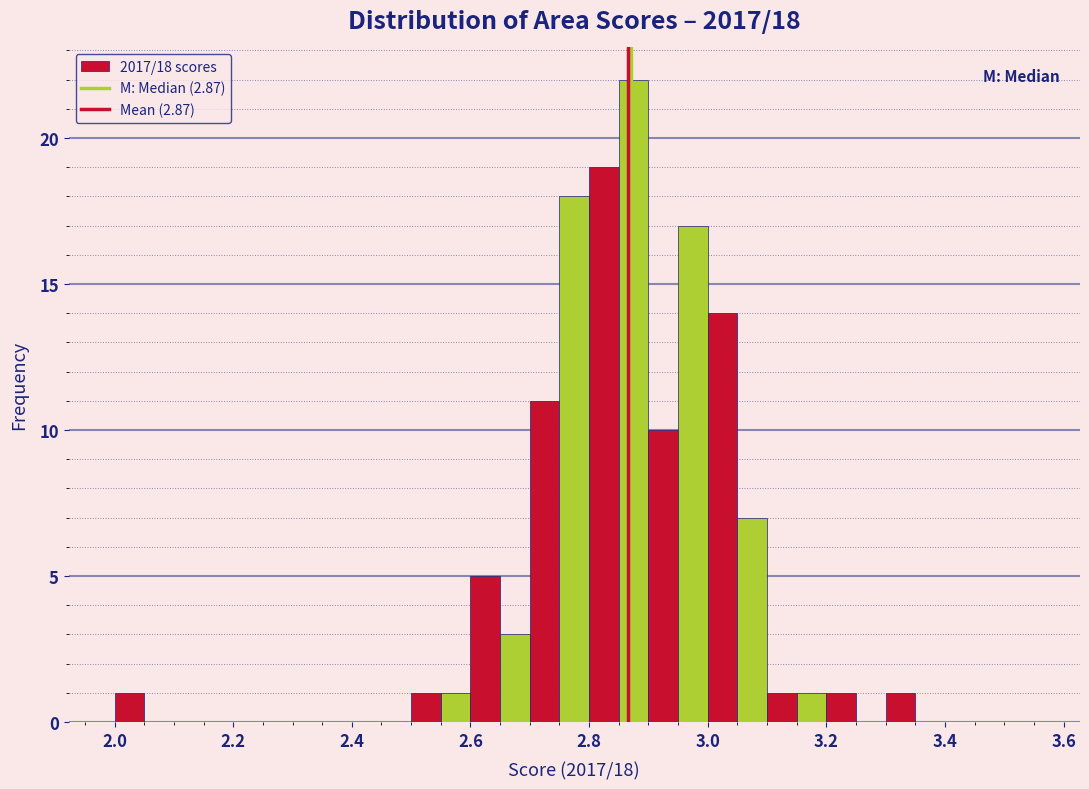

Read against the x-axis, roughly where is the centre of the tallest bar?

2.88